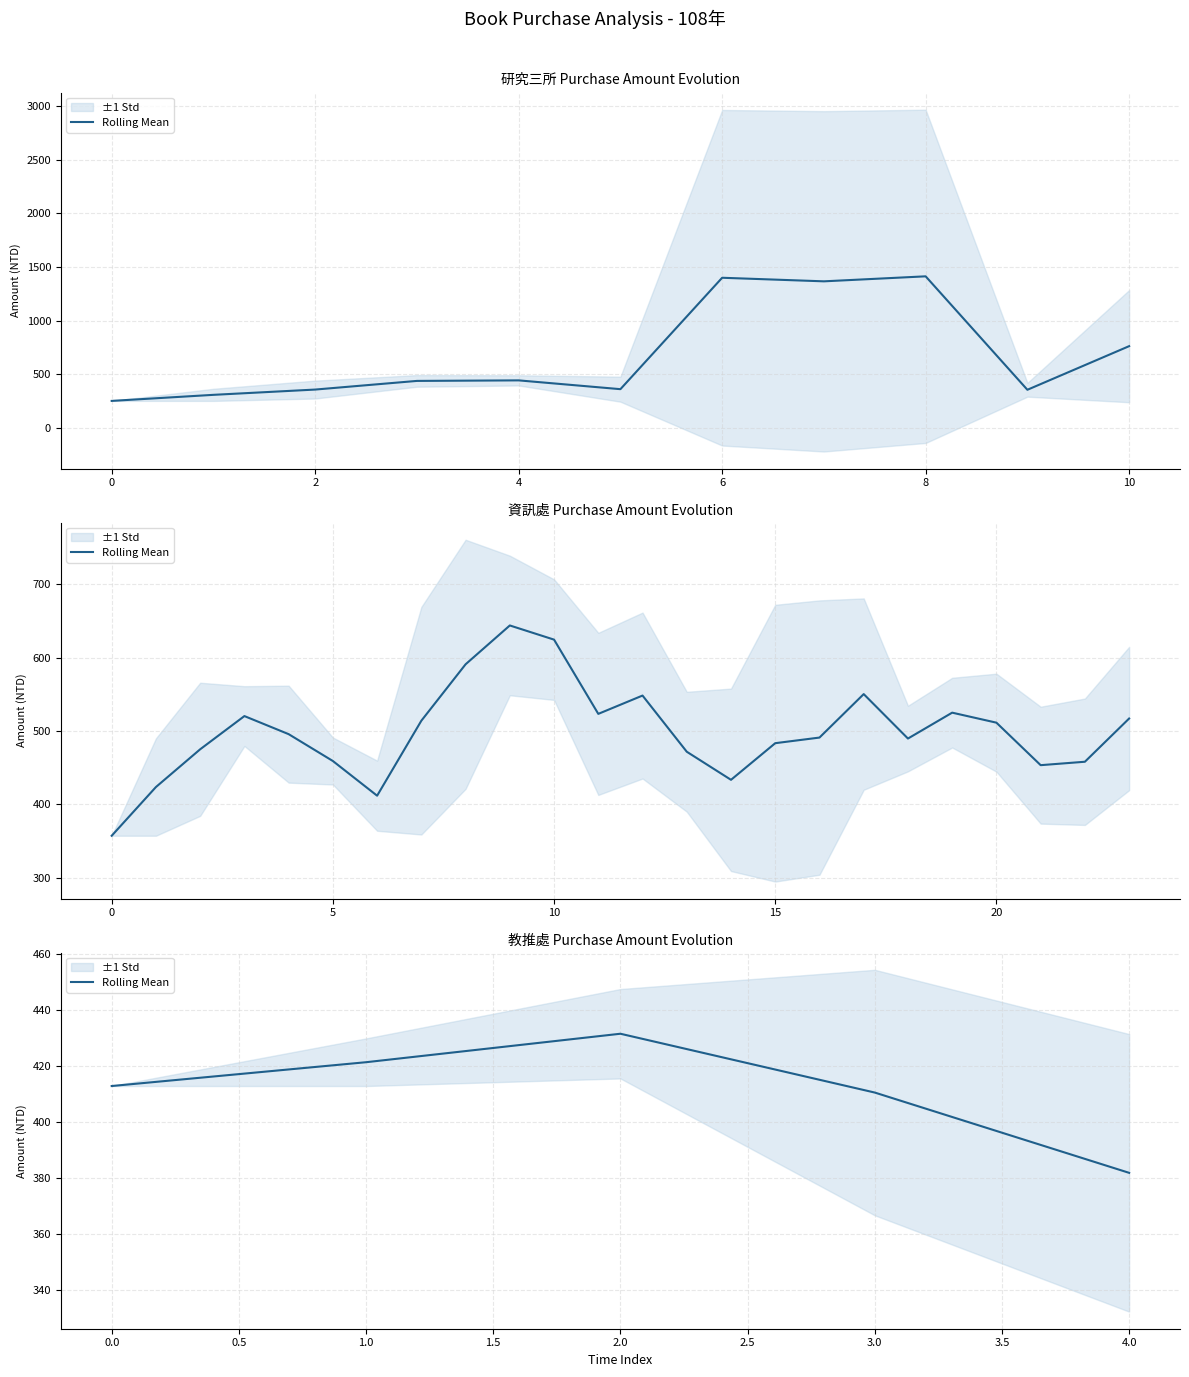

What is the average value?

411.8